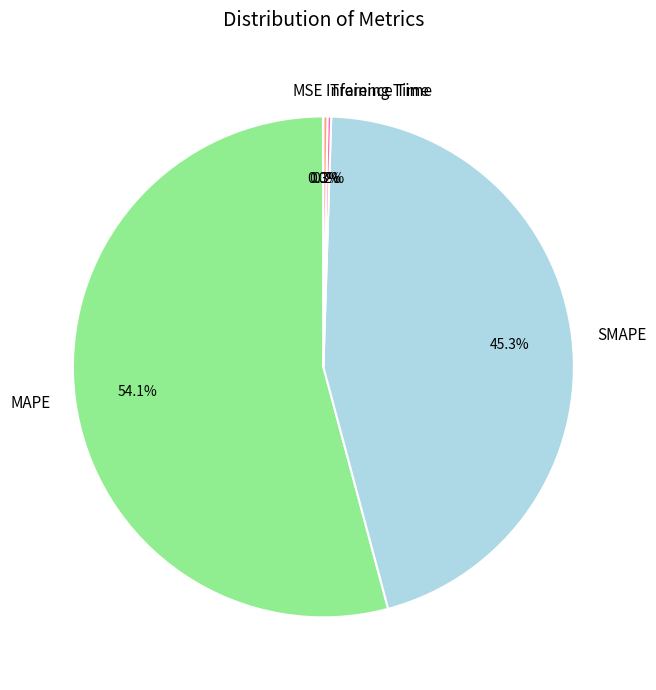

Which slice represents more than half of the pie?

MAPE